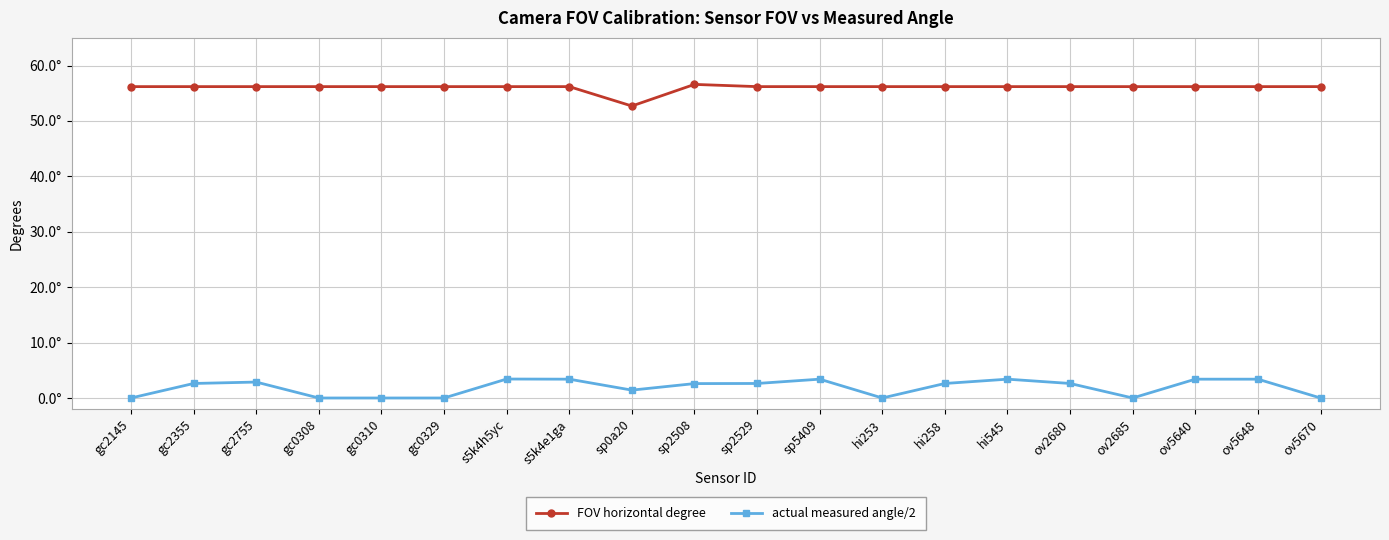

Where does the FOV horizontal degree series first go above 56?

gc2145